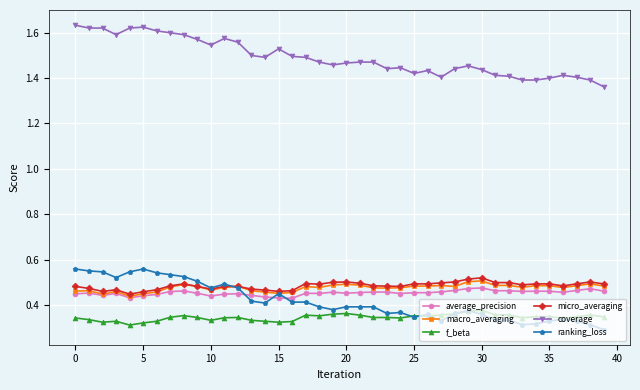

How many lines are shown in the chart?

6